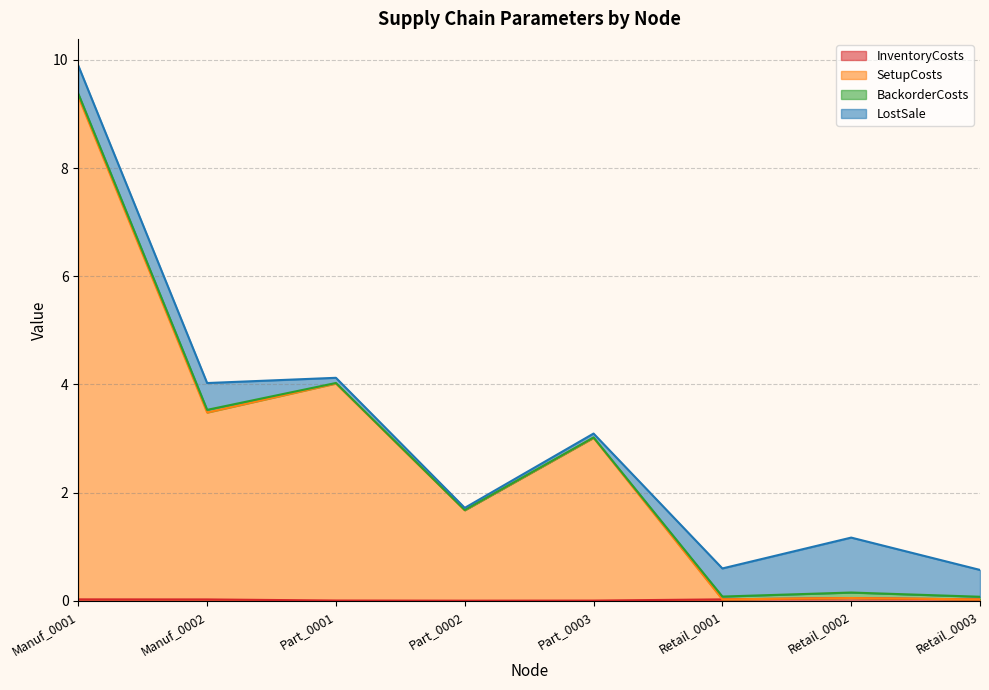

Between Part_0001 and Manuf_0001, which is larger?

Manuf_0001